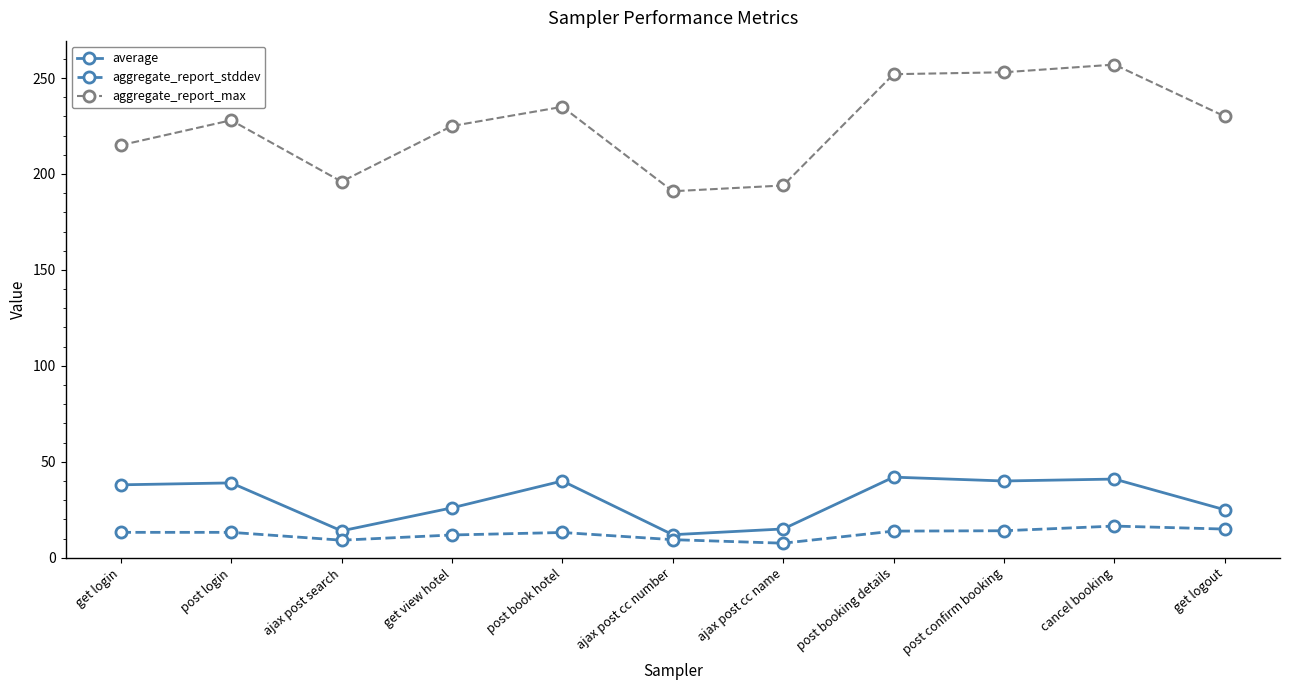

What is the value of the average point at the 9th from the left?

40.0